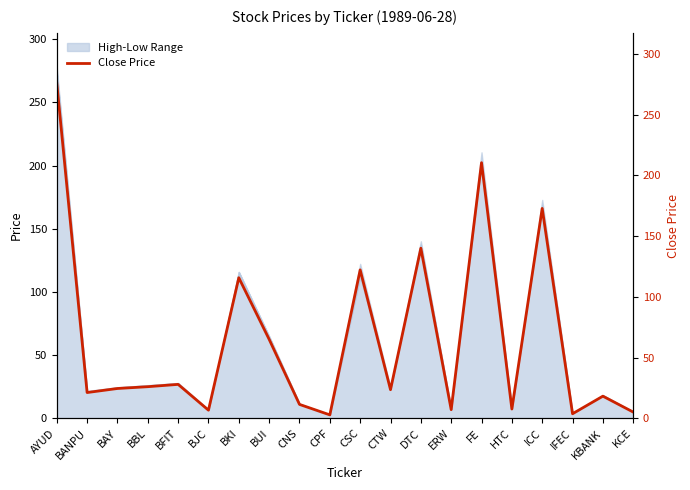

How many points are higher than both their immediate neighbors (excluding endpoints)?

7